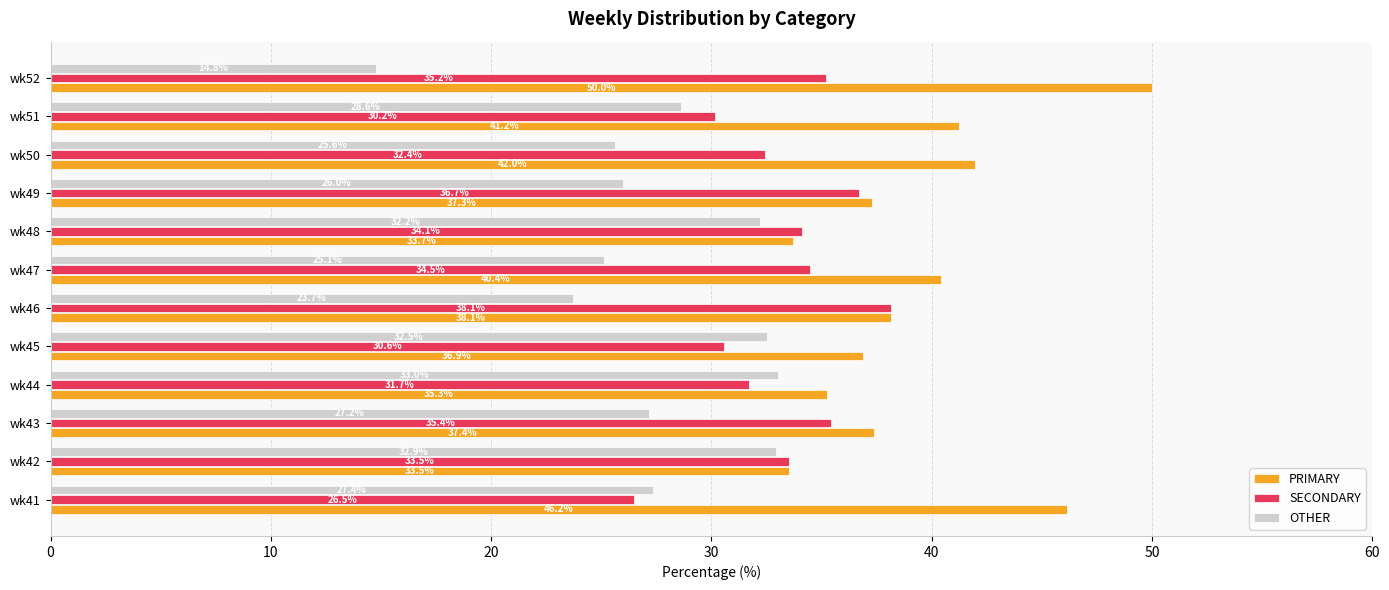

What is the difference between the highest and lowest values at wk42?

0.6